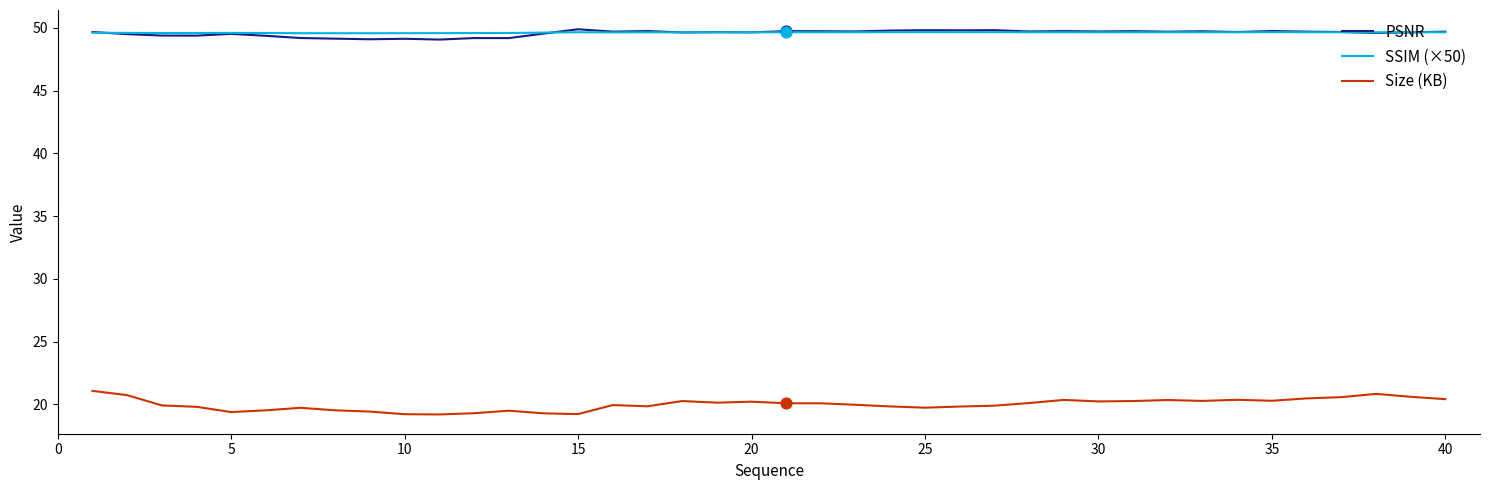

True or false: SSIM (×50) and Size (KB) intersect in this chart.

False